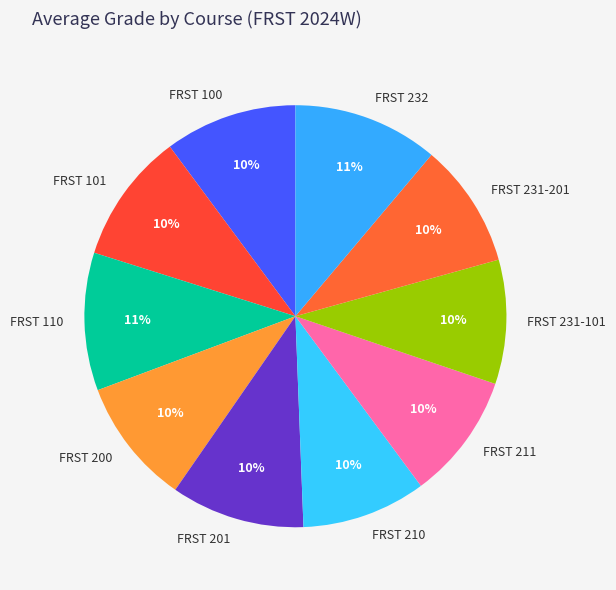

Does any single category account for the majority?

No